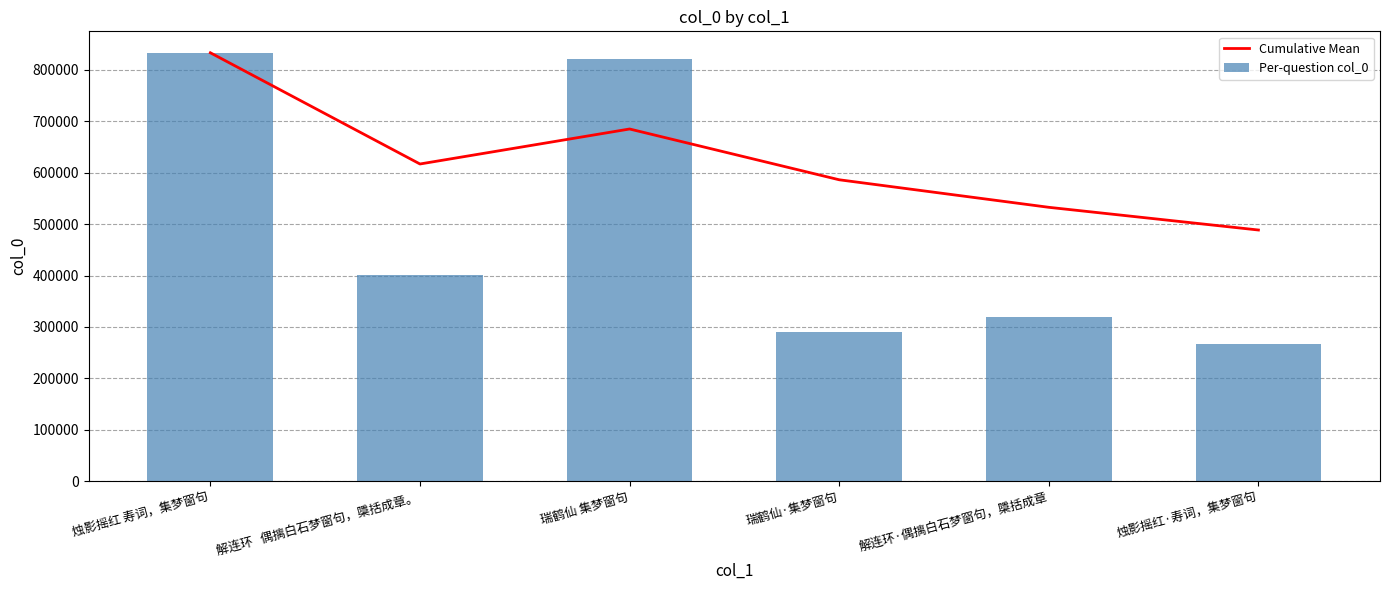

What position from the left is 瑞鹤仙·集梦窗句?

4